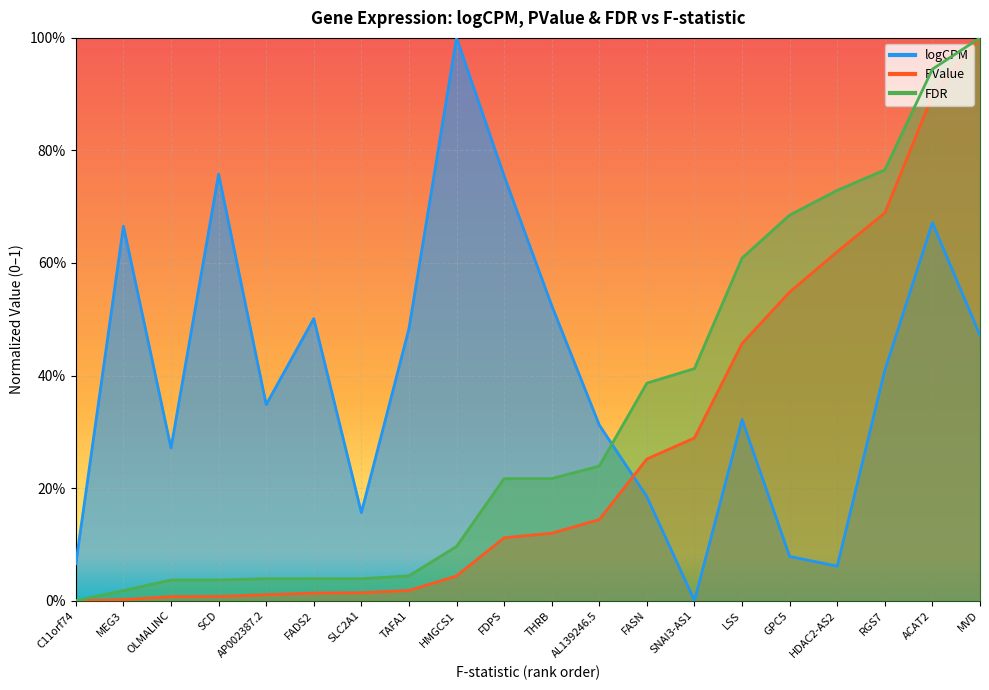

Is the value of FDR at HDAC2-AS2 greater than the value of logCPM at SLC2A1?

Yes